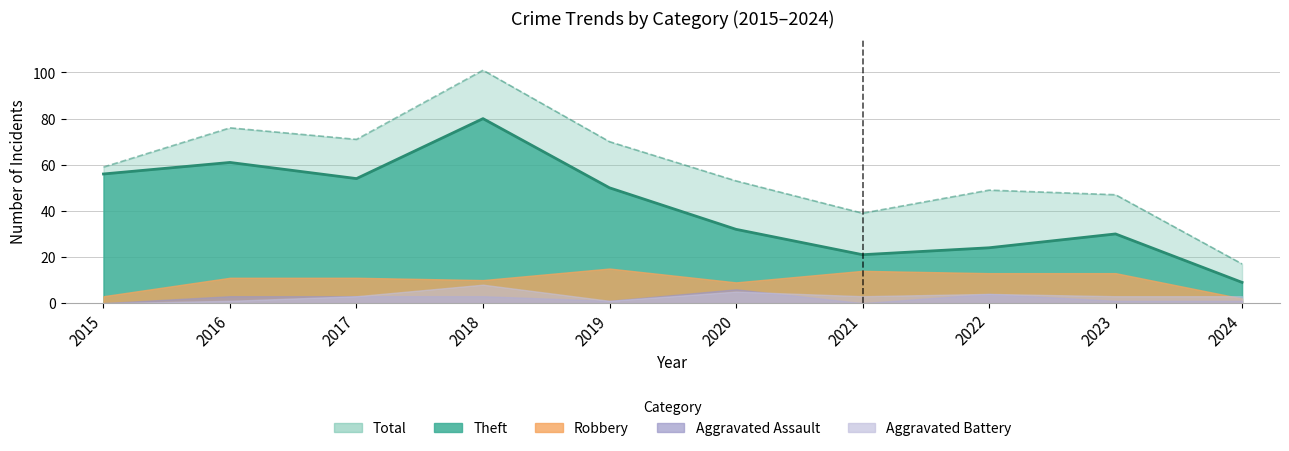

Rank the categories by Robbery value from lowest to highest.

2024, 2015, 2020, 2018, 2016, 2017, 2022, 2023, 2021, 2019